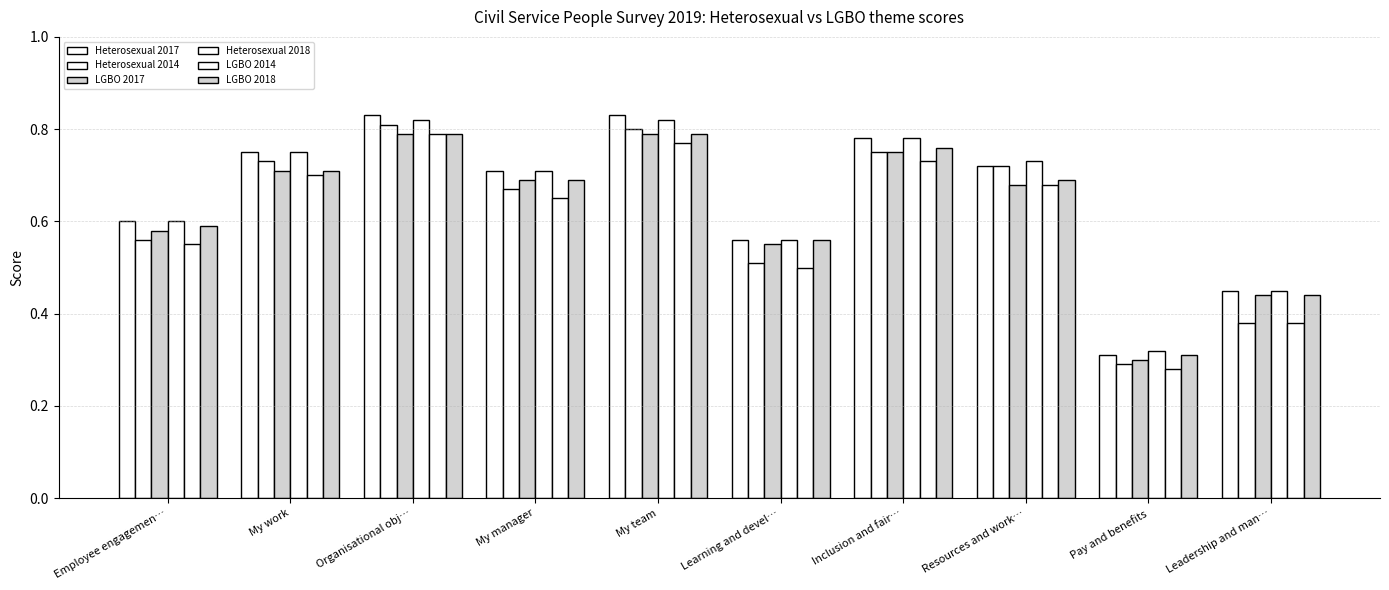

Is the value of LGBO 2018 at Learning and devel… greater than the value of Heterosexual 2014 at My team?

No